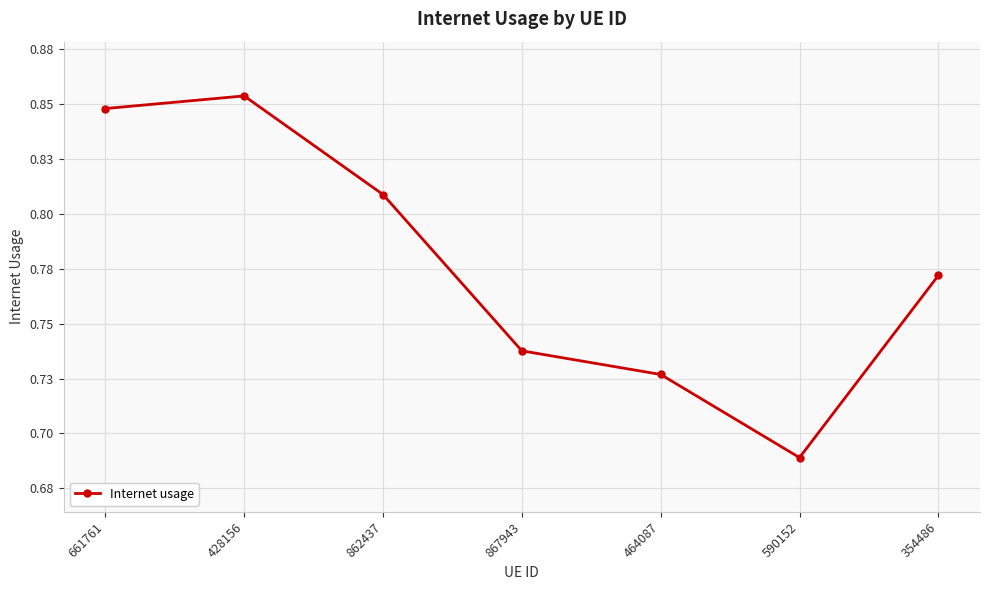

What is the change in value from 862437 to 867943?

-0.1